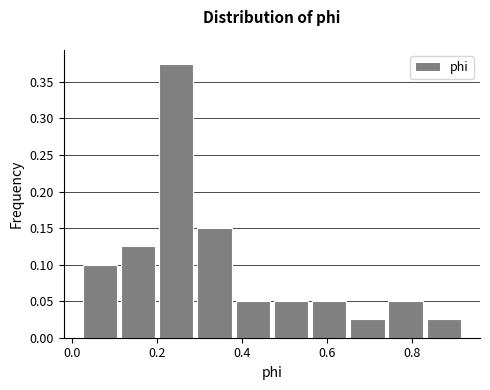

How tall is the bar that spans 0.84 to 0.92 on the x-axis? Neither the bar edges nor the heights are printed on the chart, so give them approximately, as read against the axes.

0.025